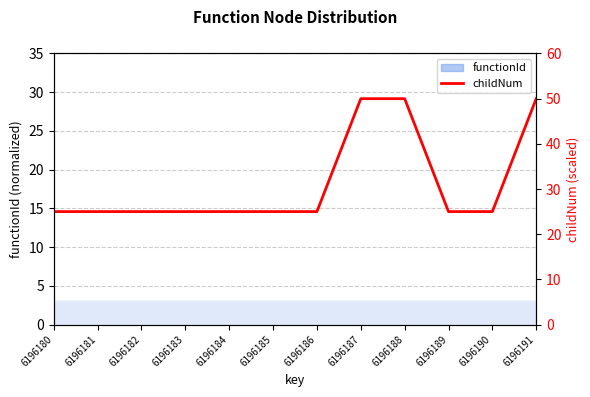

Approximately how many times larger is the value at 6196187 compared to 6196189?

2.0